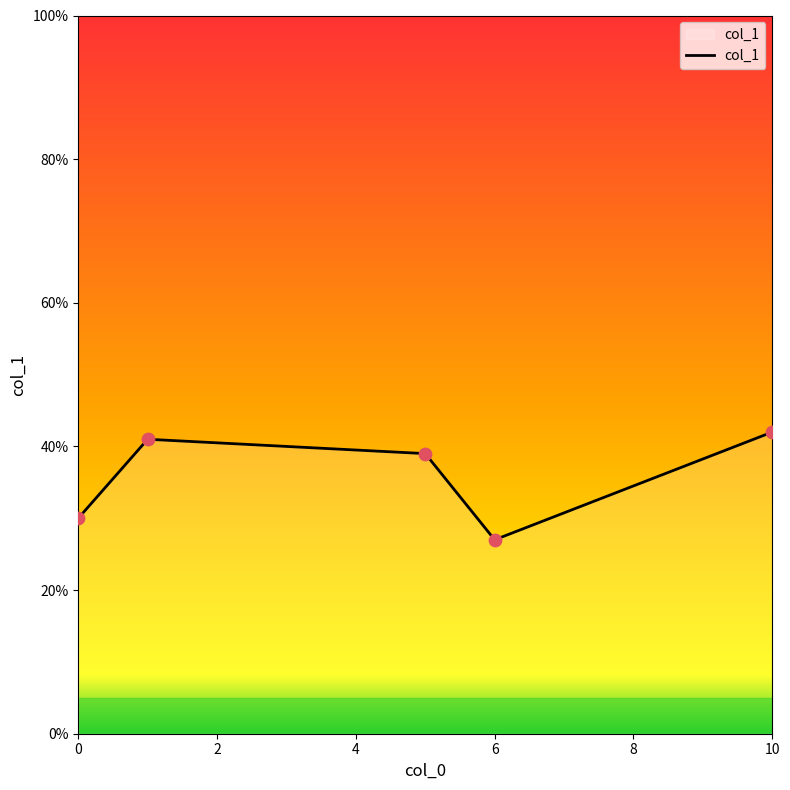

What is the difference between the maximum and minimum values?

15